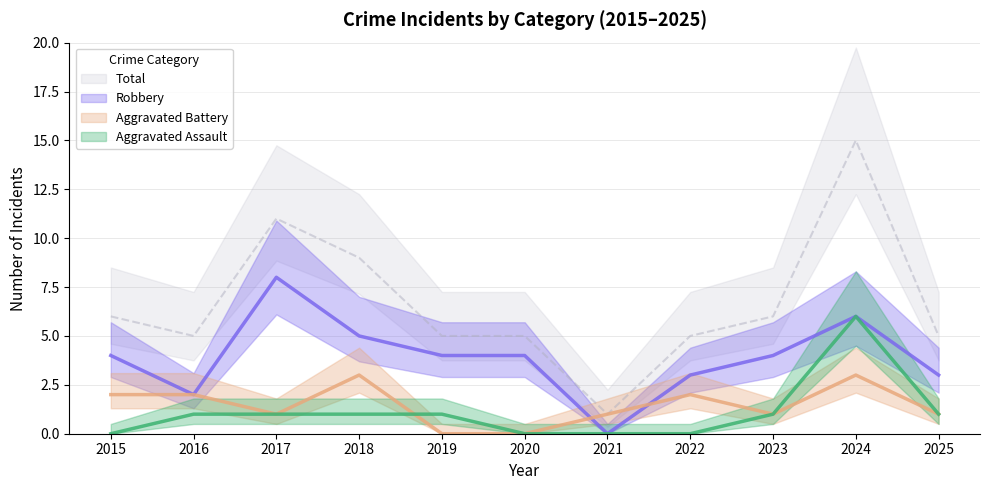

At which category is the sum across all series the highest?

2024